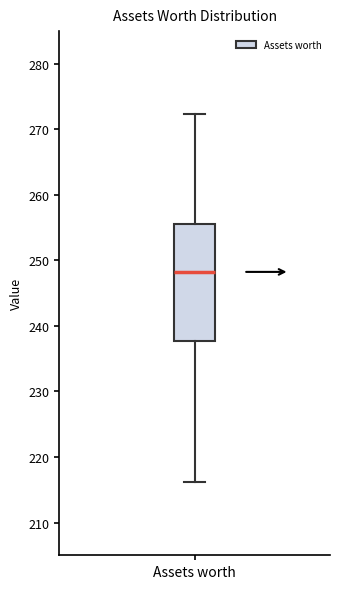

Where does the median line of the box for Assets worth sit on the y-axis? The values are not printed on the chart, so give them approximately, as read against the axis.

248